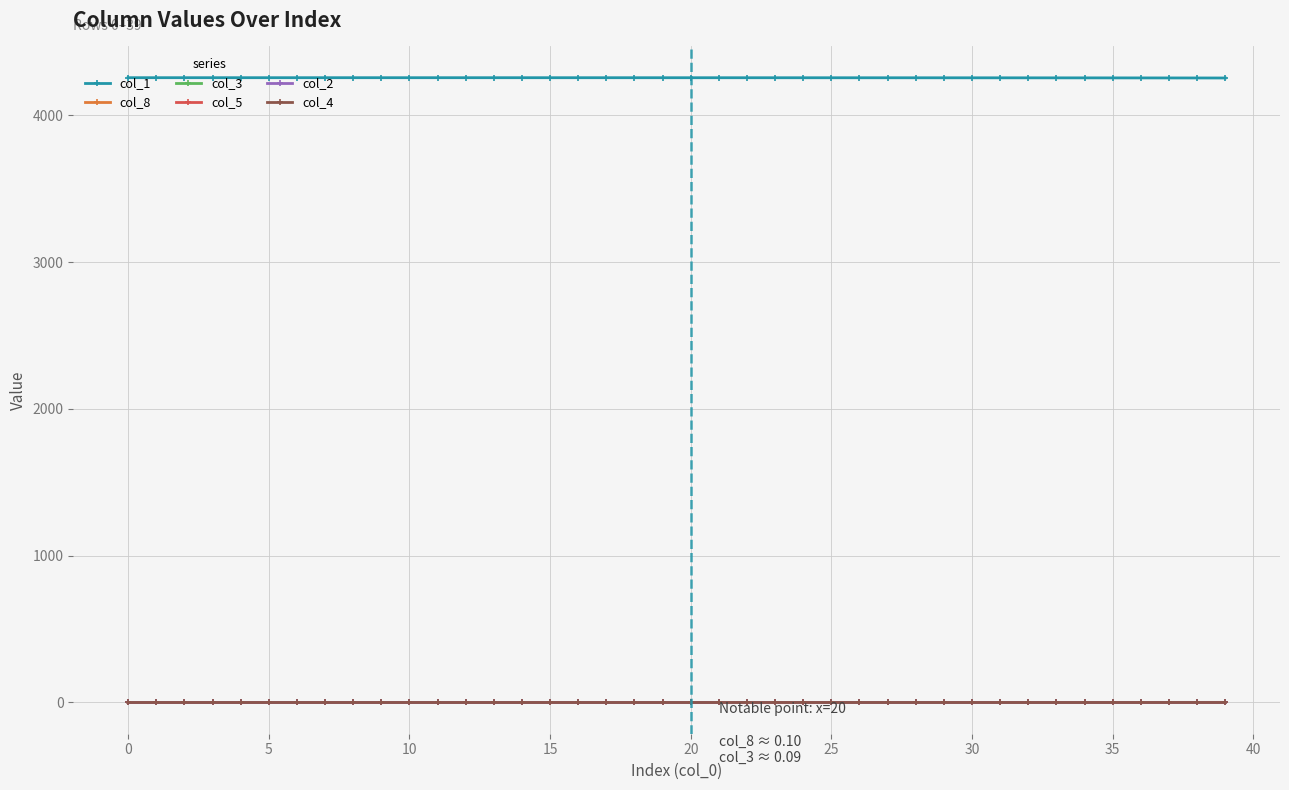

How many values in the col_5 series exceed 0?

37